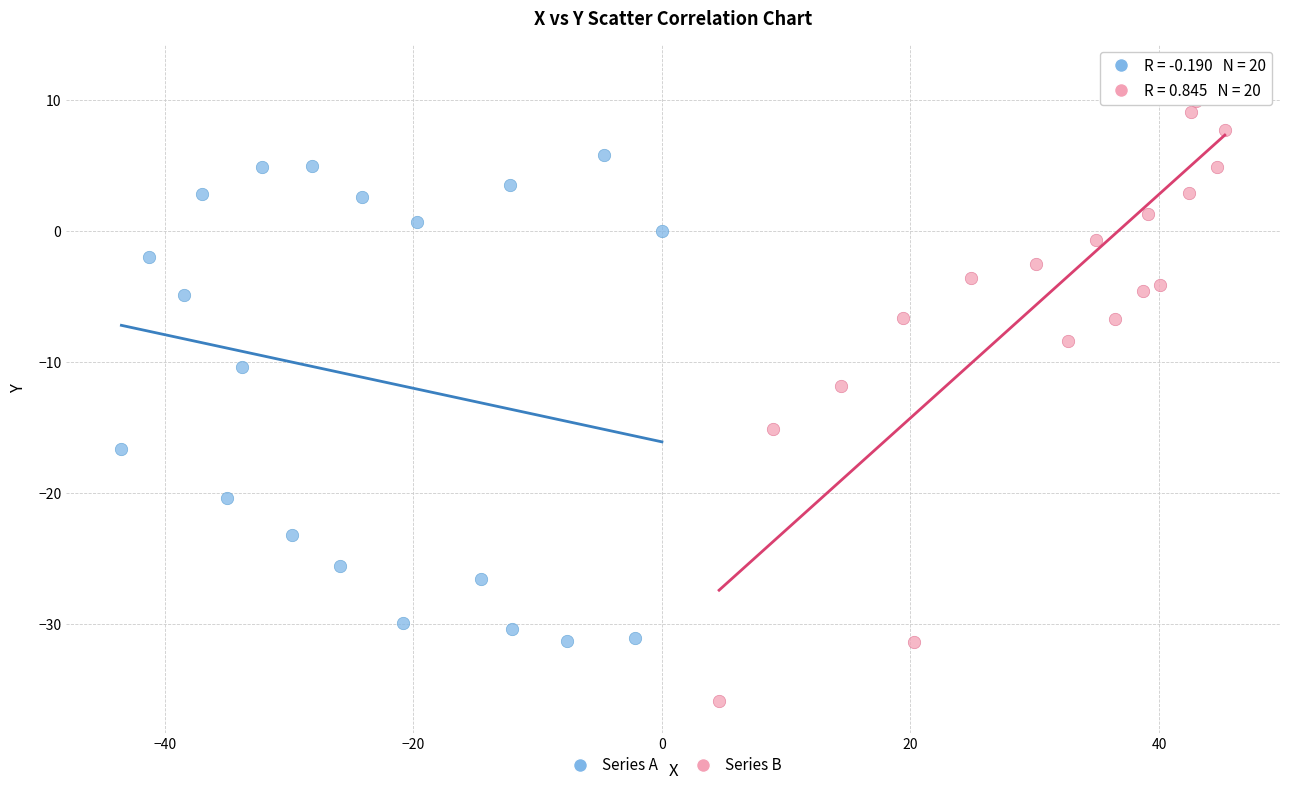

Which series has the widest spread of Y values?

Series B